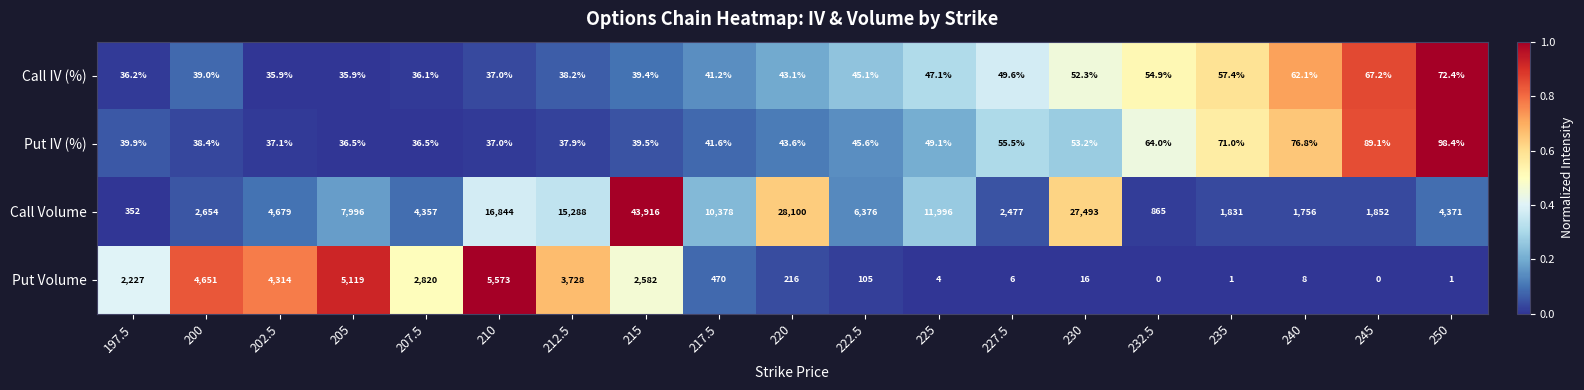

Which series has the largest range (max minus min)?

Call Volume